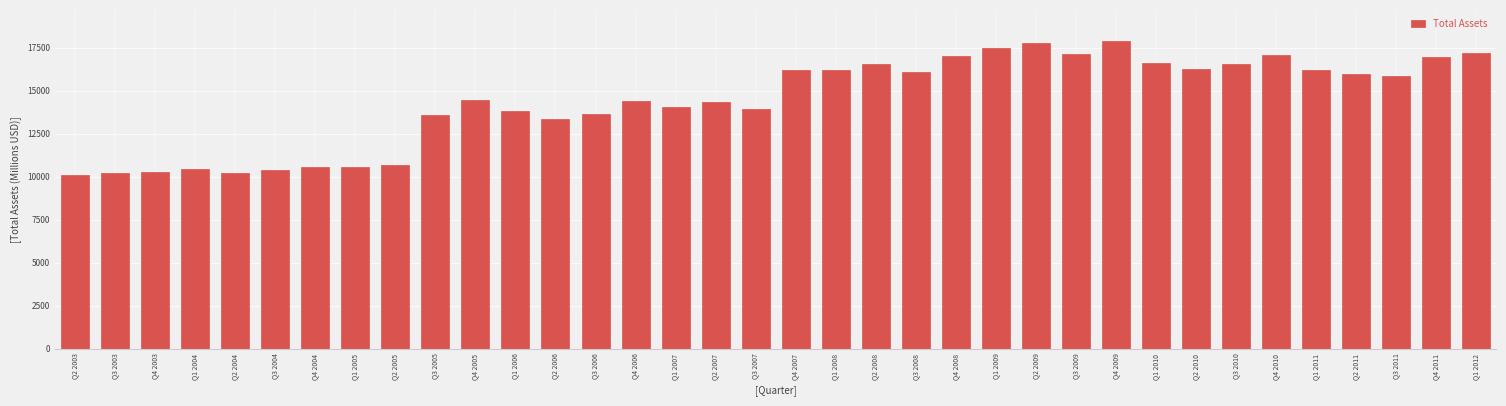

What is the average value?

14451.3